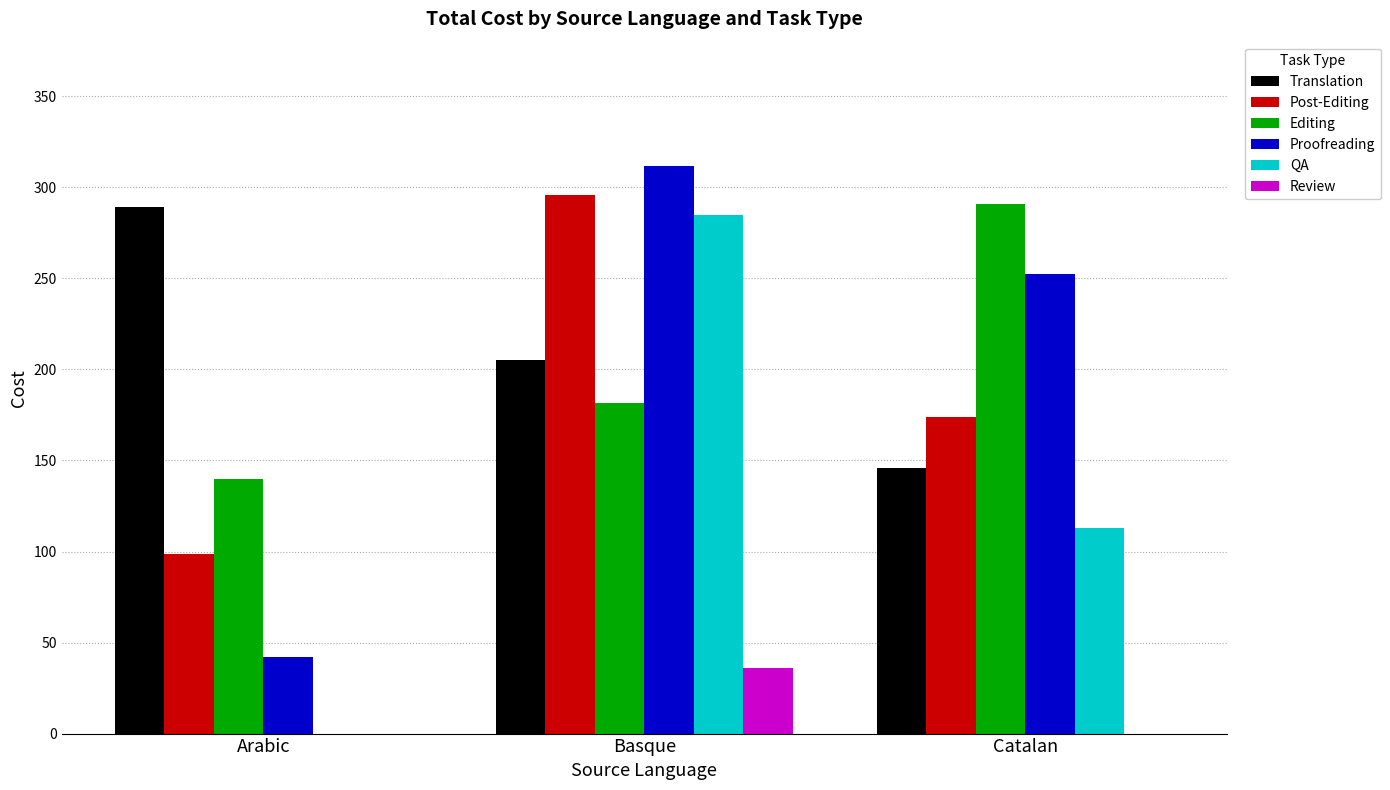

Where does the Translation series first go above 205?

Arabic